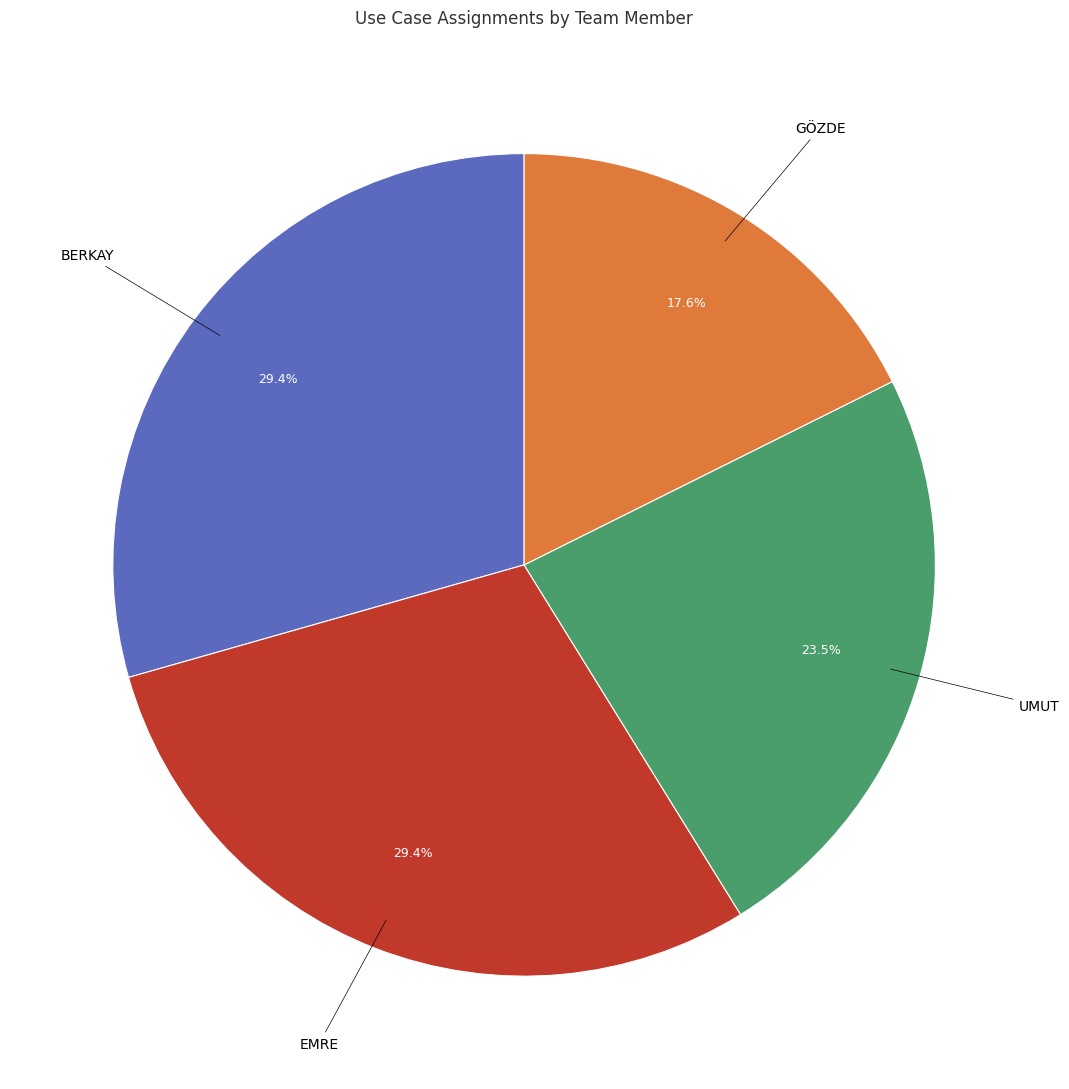

Does any single category account for the majority?

No